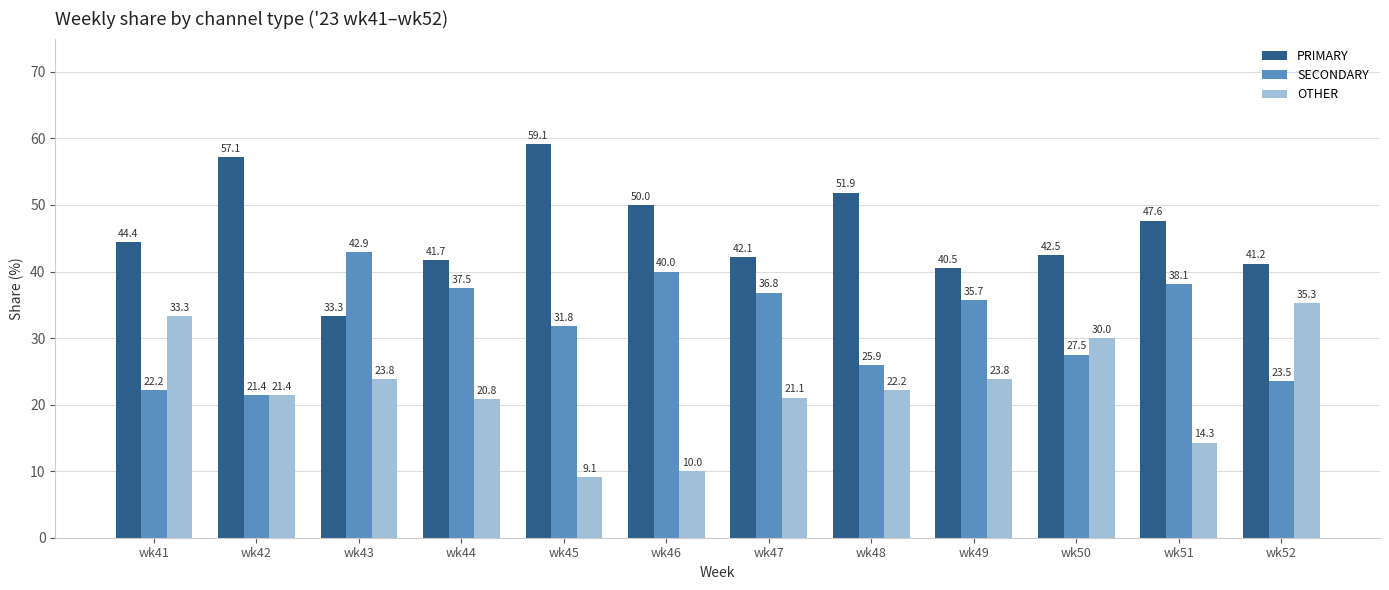

Which label corresponds to the smallest value in the chart?

wk45